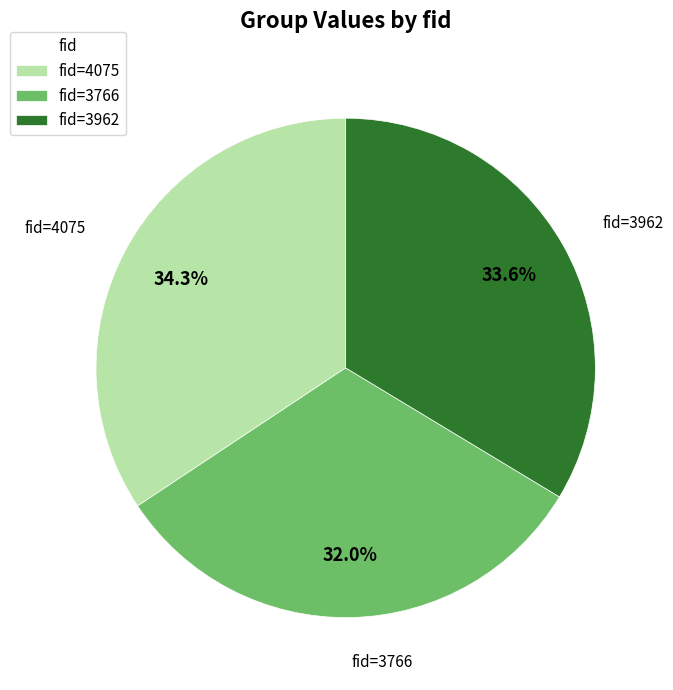

What is the ratio of the value at fid=3766 to the value at fid=3962?

1.0